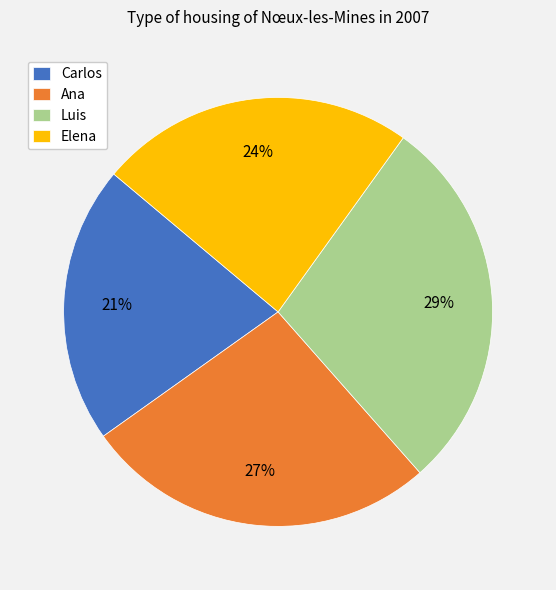

Does any single category account for the majority?

No